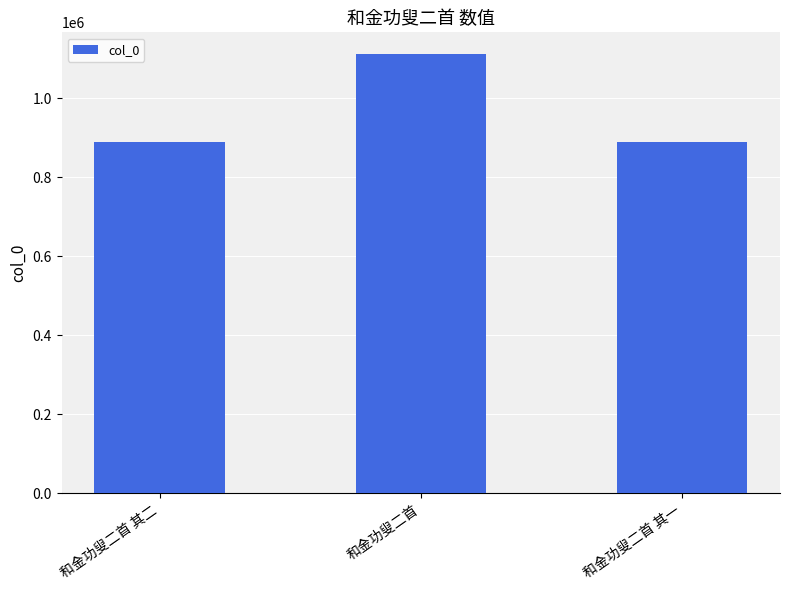

What is the minimum value shown in the chart?

888749